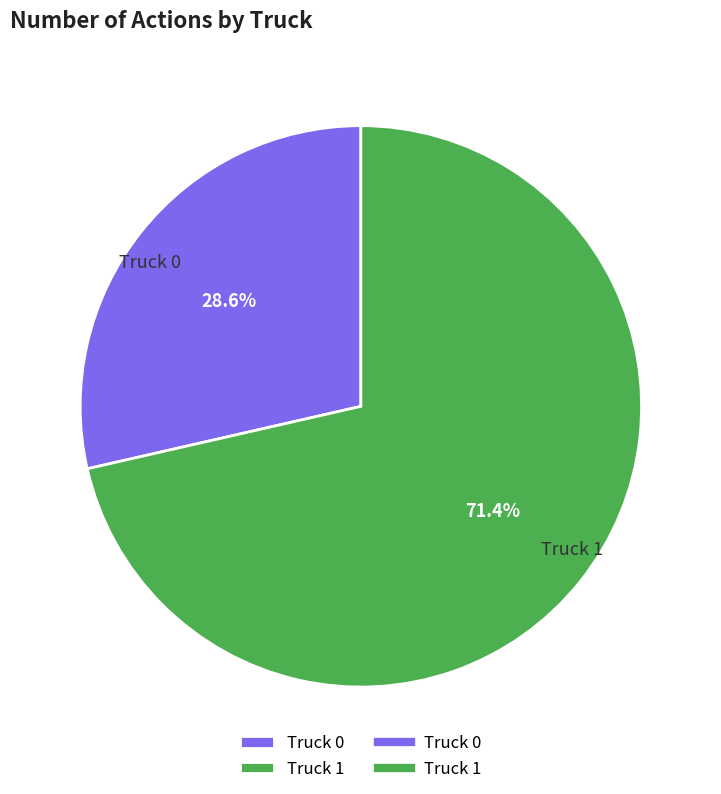

Between Truck 0 and Truck 1, which is larger?

Truck 1